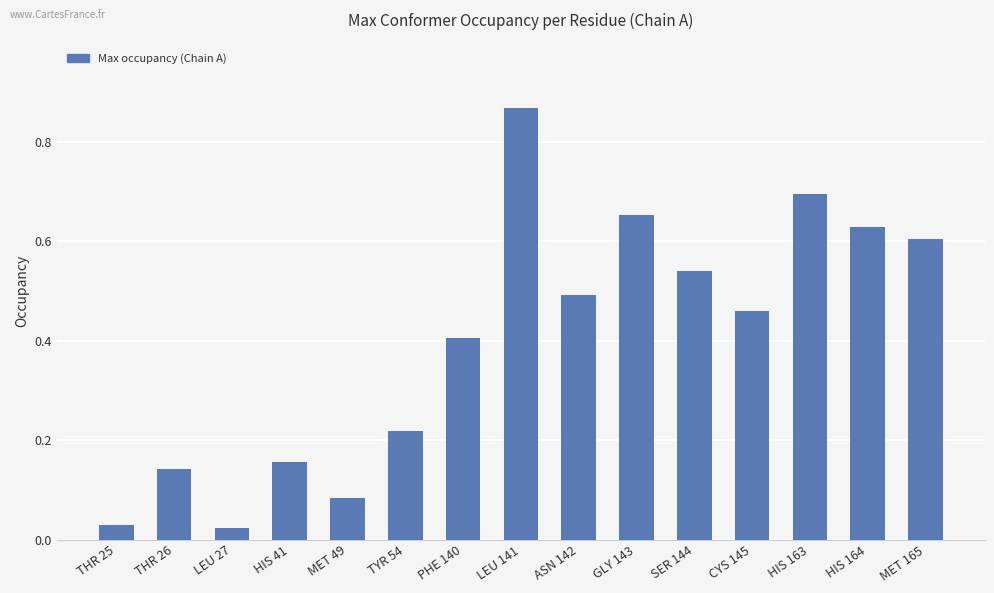

Which label corresponds to the largest value in the chart?

LEU 141